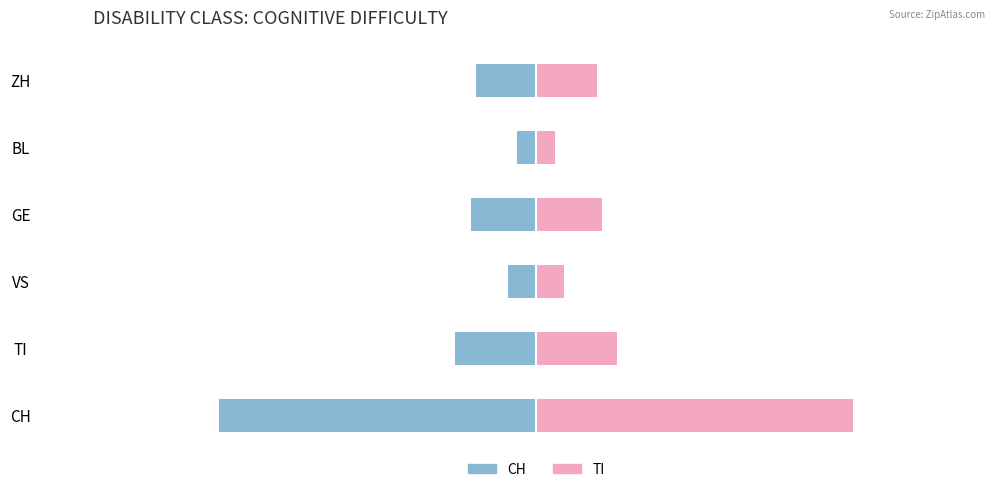

Are the bars grouped side by side (vs. stacked)?

Yes